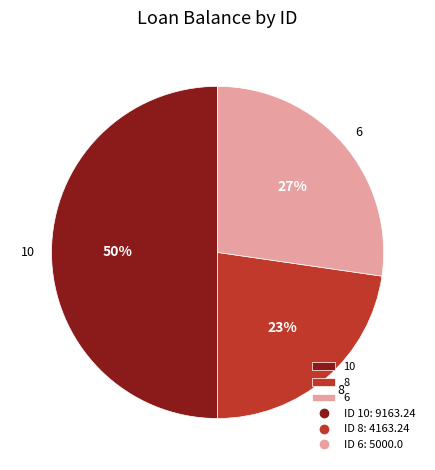

Is the sum of 10 and 8 greater than half?

Yes